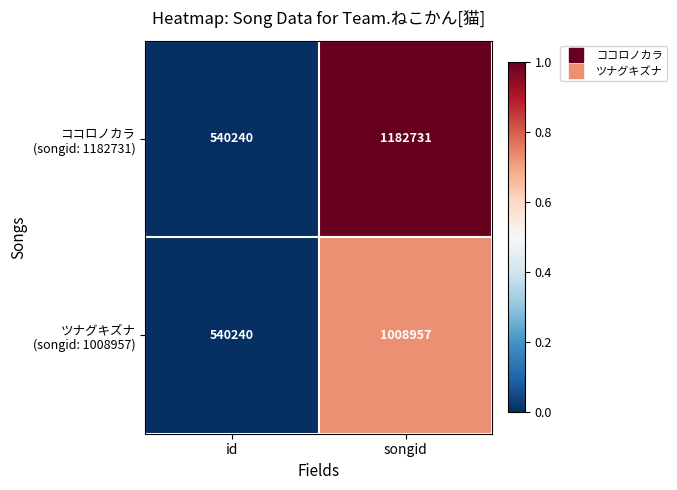

Which category has the lowest value across all series?

id